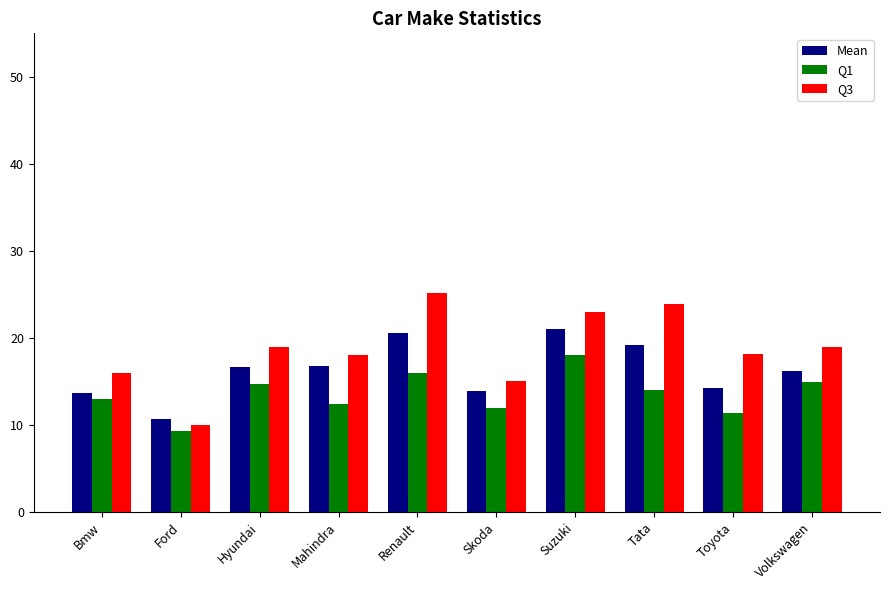

At Suzuki, list the series in order from smallest to largest.

Q1, Mean, Q3